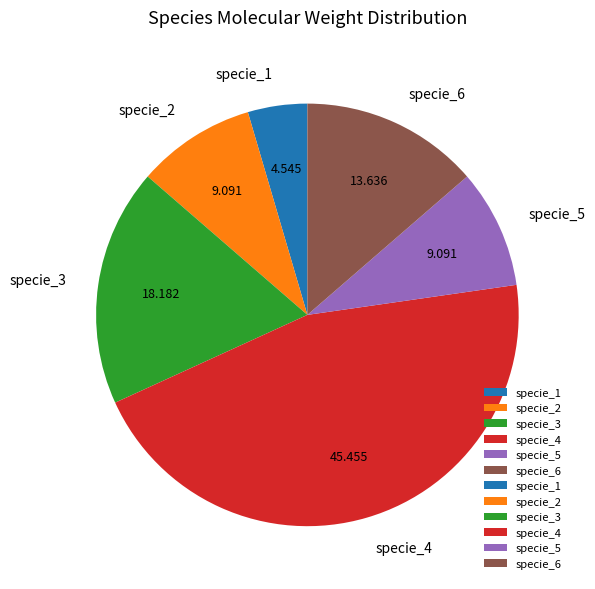

Does any single category account for the majority?

No